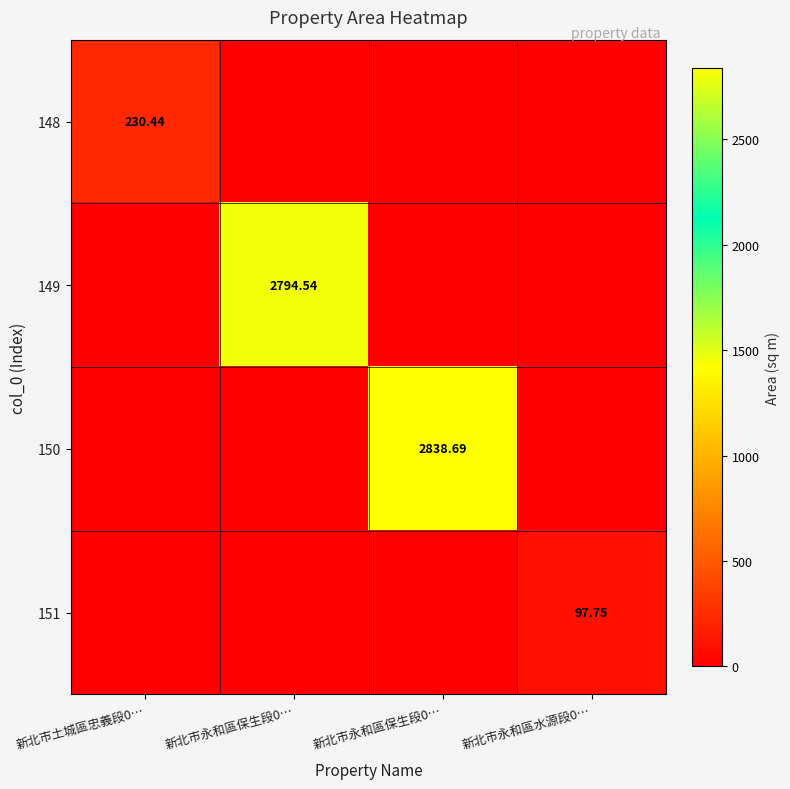

What is the greatest value displayed?

2838.7